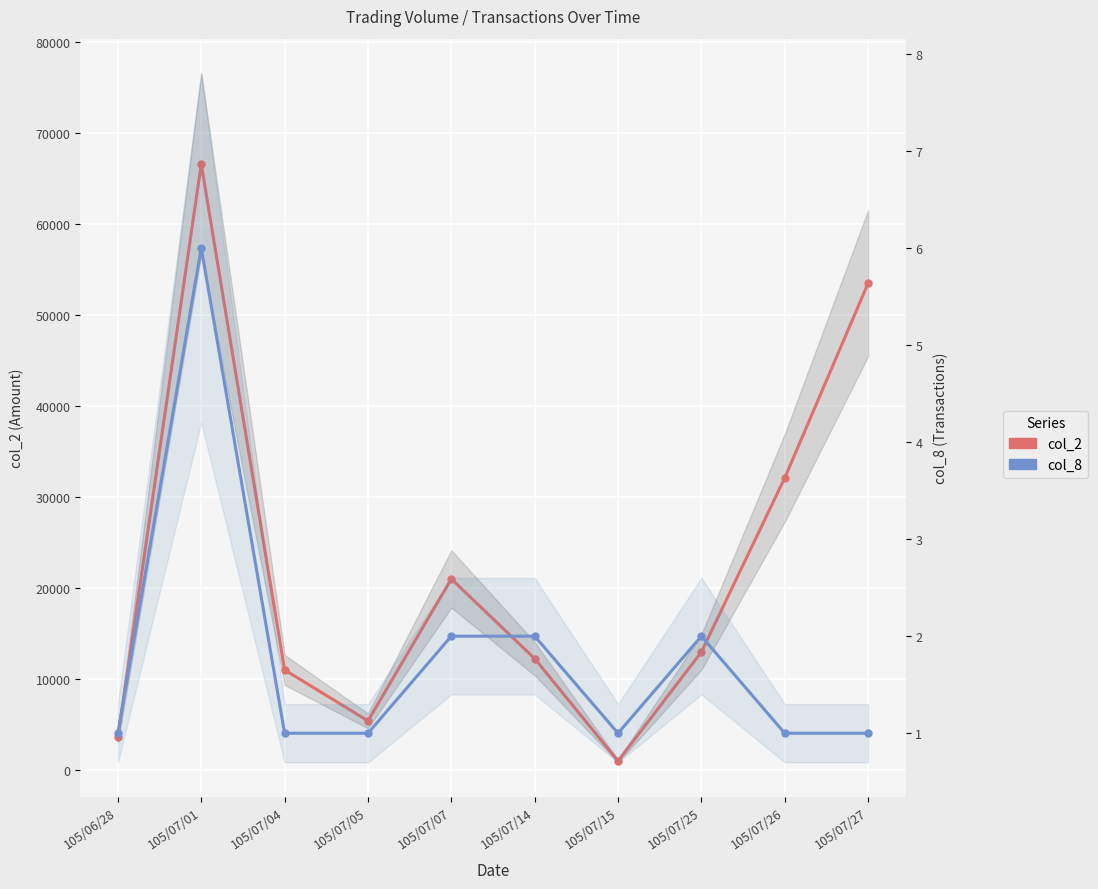

Is the value of col_2 at 105/07/05 greater than the value of col_8 at 105/07/27?

Yes